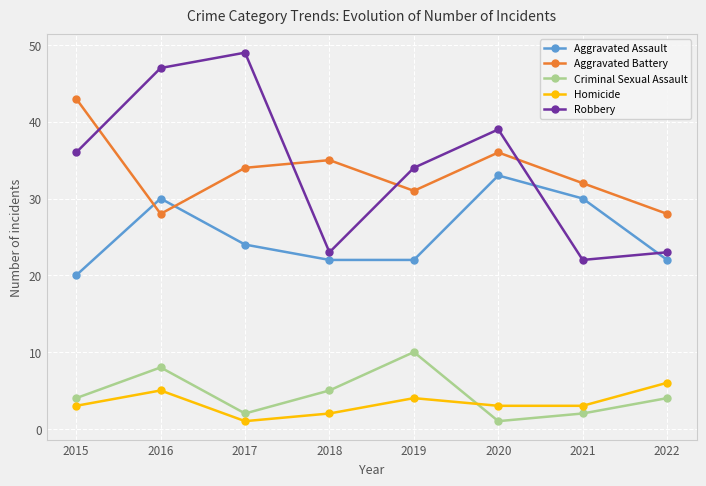

At which label is Aggravated Assault closest to 26?

2017